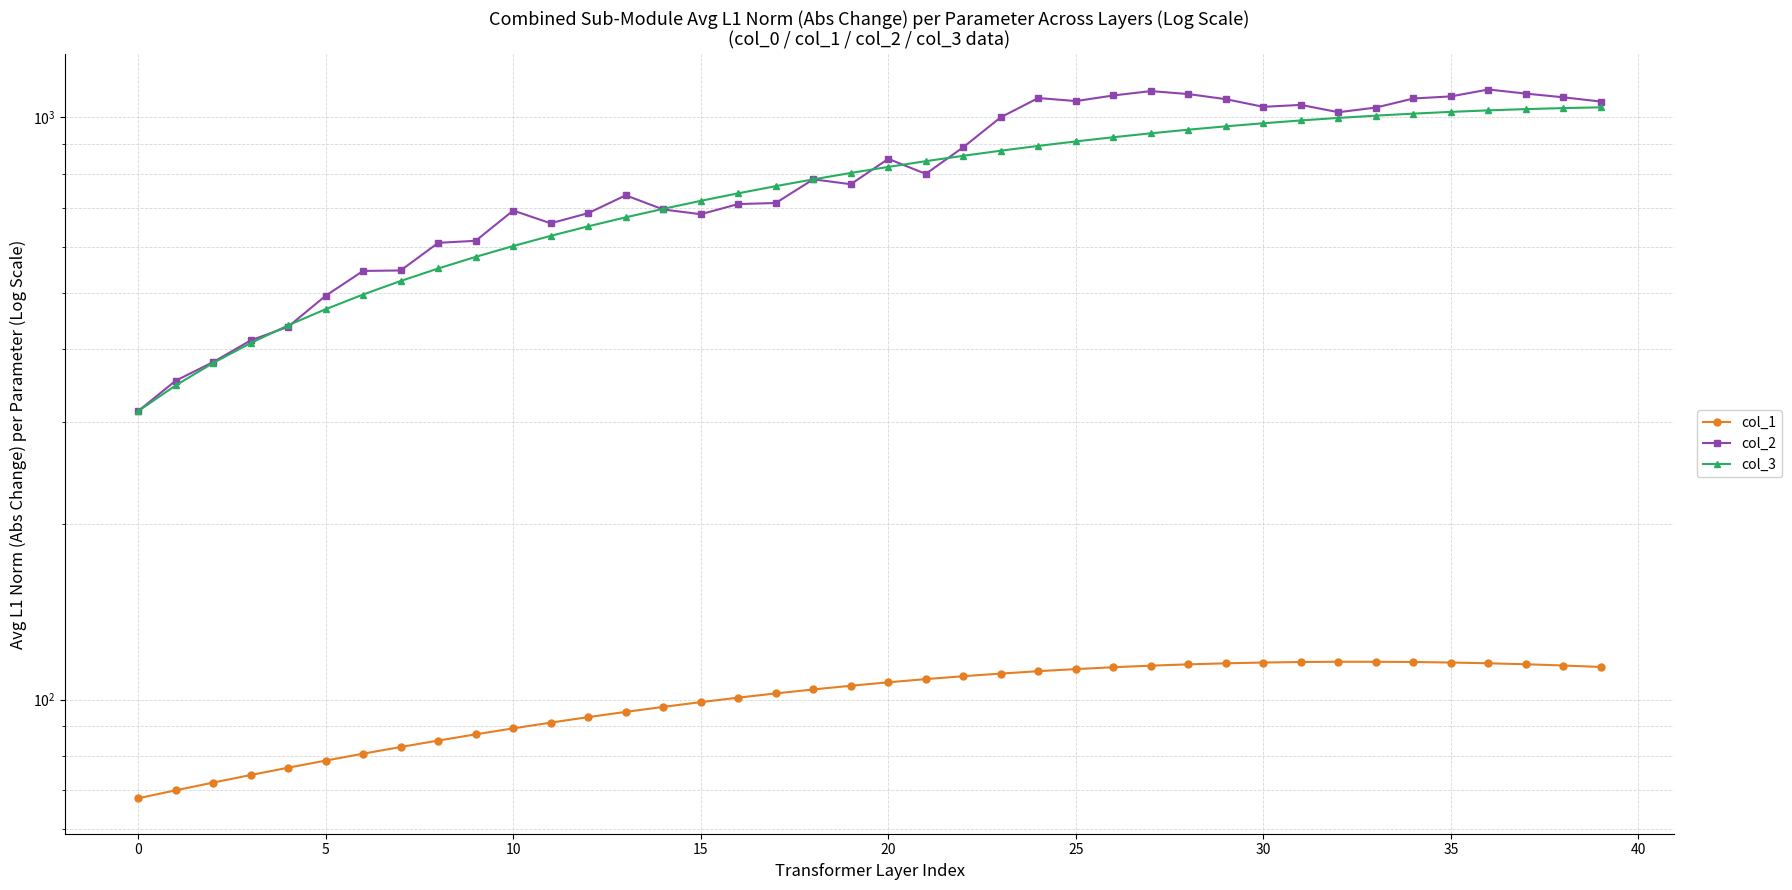

What is the label of the 10th point from the right?

30